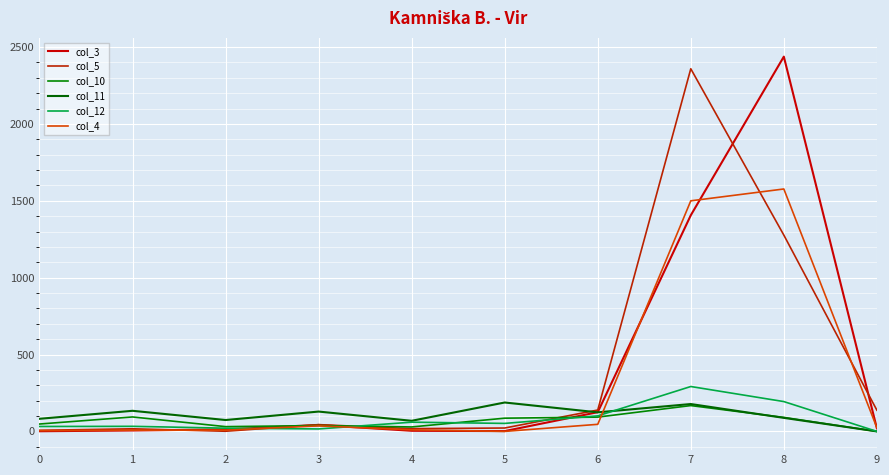

At which category does the chart reach its peak across all series?

8